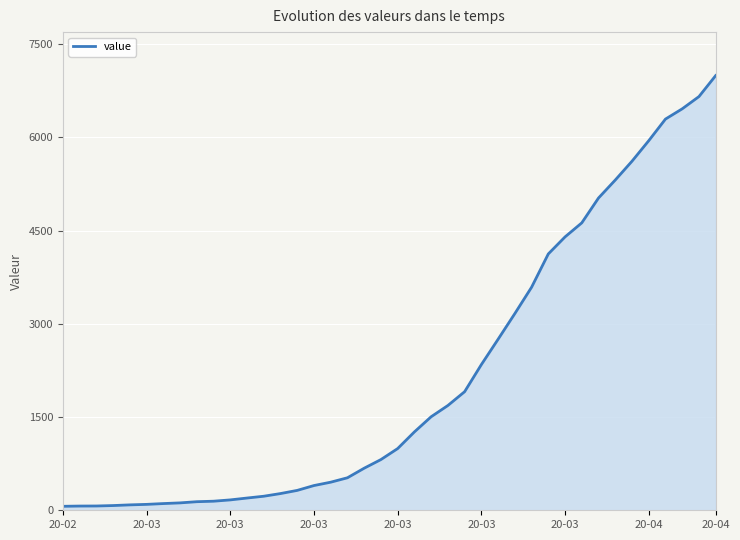

What is the difference between the maximum and minimum values?

6931